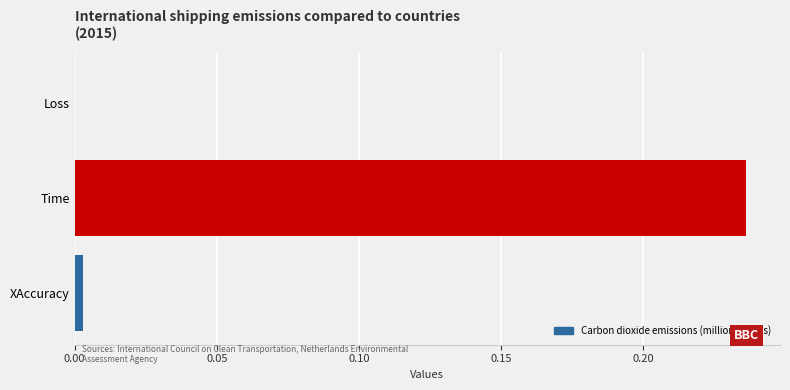

Which label corresponds to the largest value in the chart?

Time